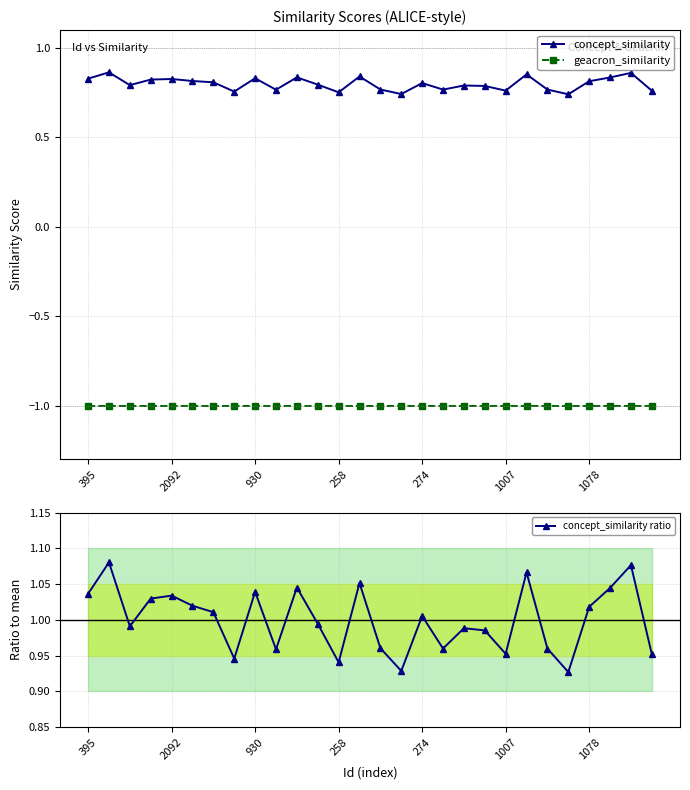

In concept_similarity, how many points are lower than both neighbors (excluding endpoints)?

8